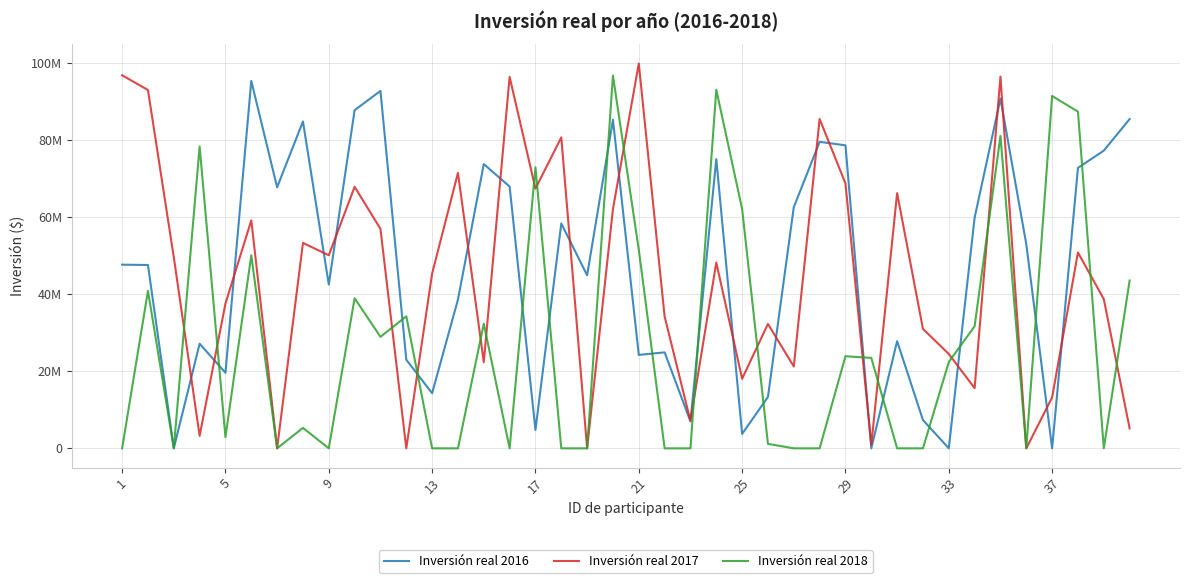

Is this an area chart (filled region under the line)?

No